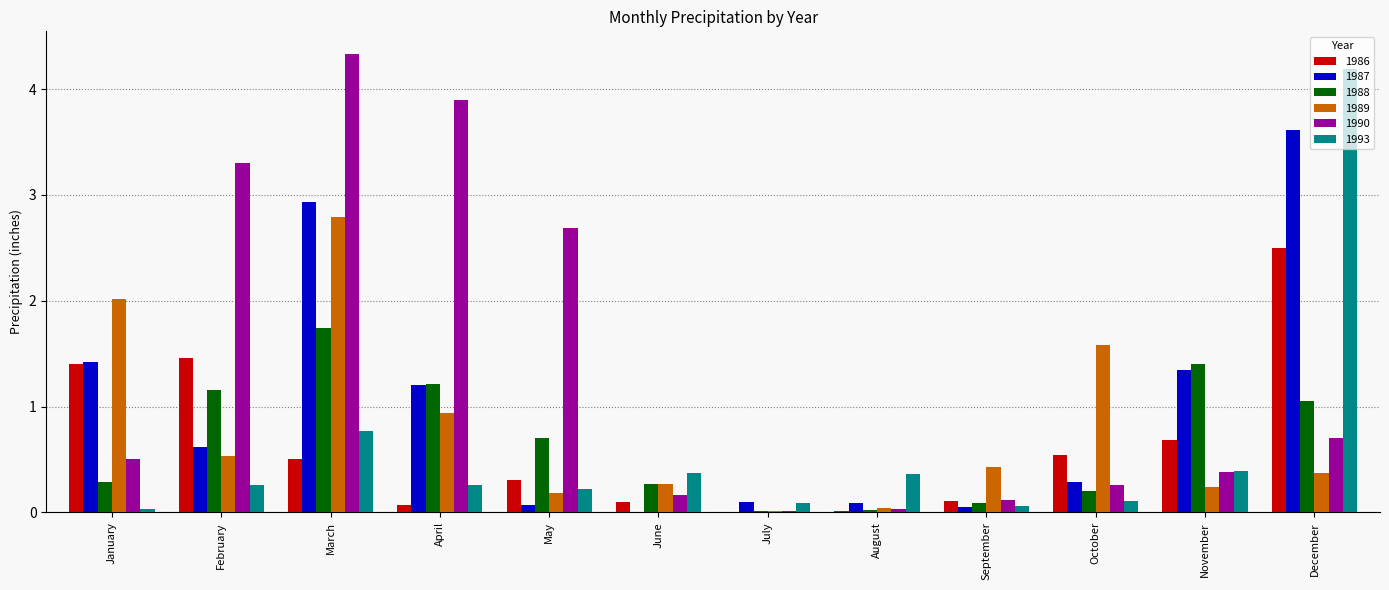

What is the greatest value displayed?

4.3